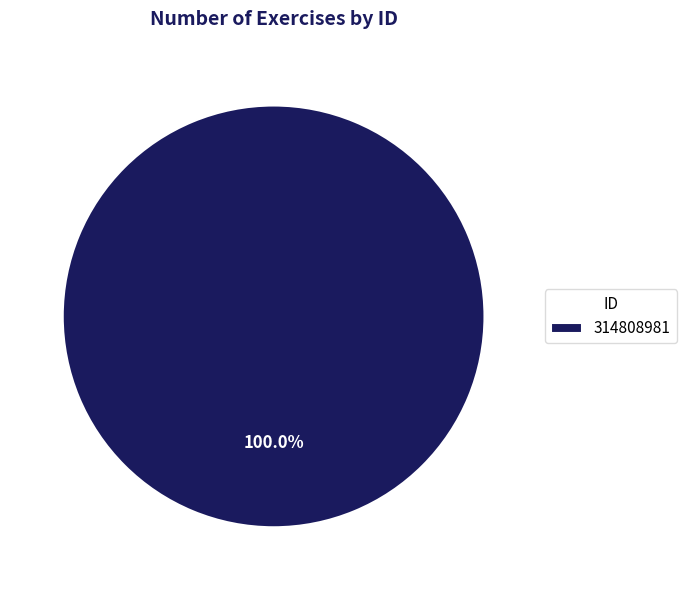

Is there a majority slice in this chart?

Yes